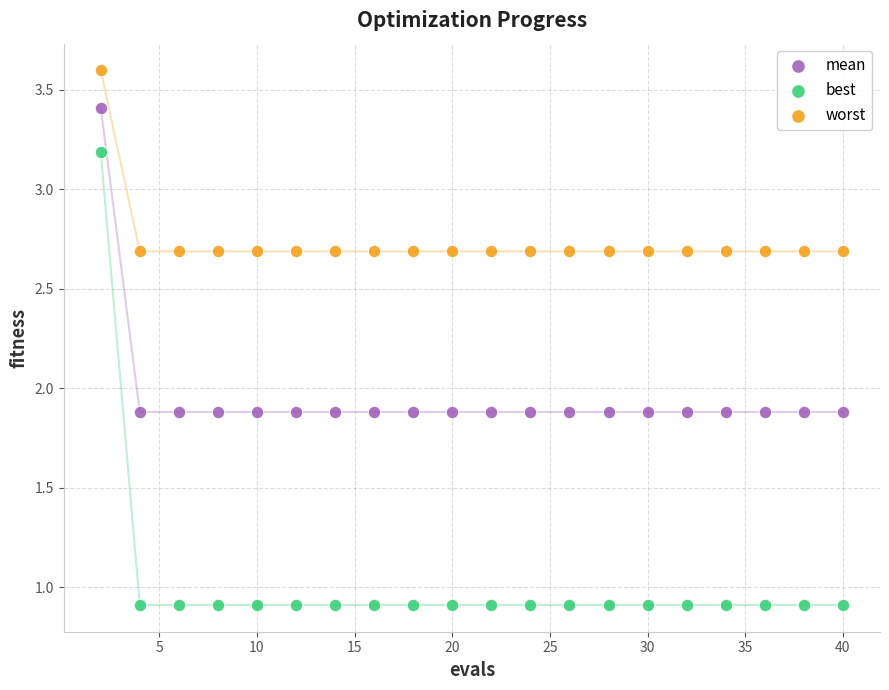

In the worst series, what Y value is closest to 3?

2.7